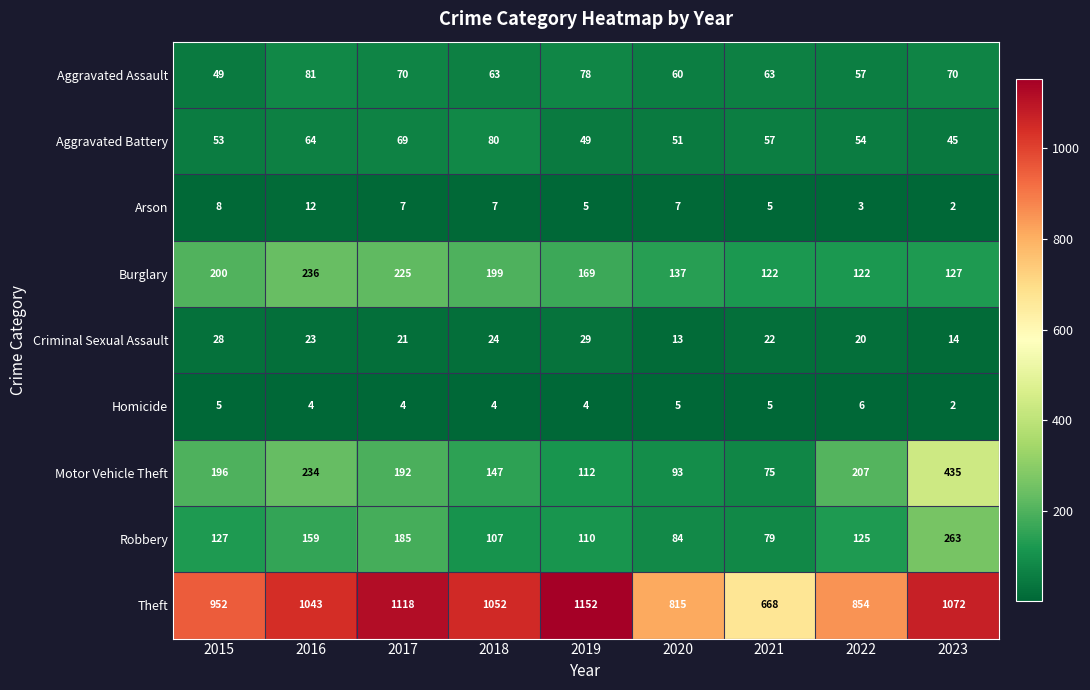

Read the Aggravated Assault value at 2020, to the nearest 5.

60